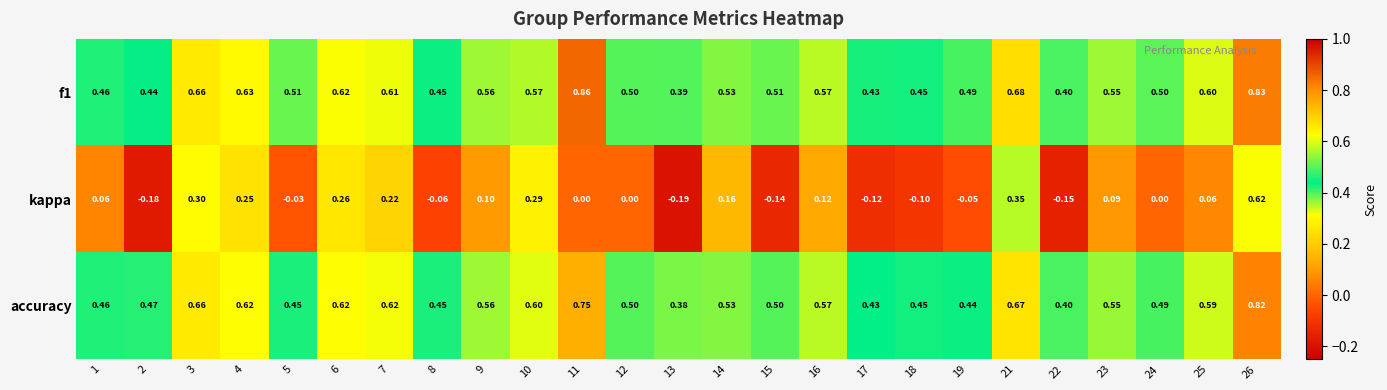

At which category is the sum across all series the highest?

26